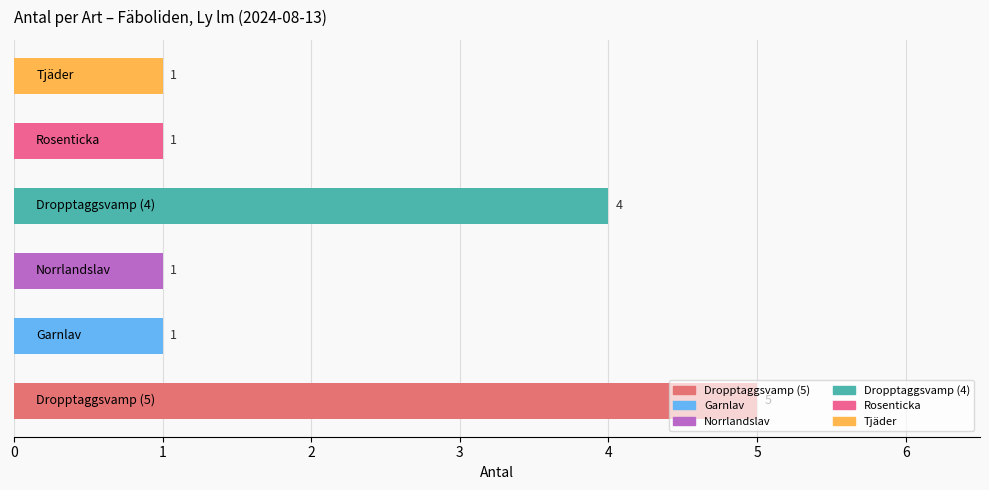

How many values are between 1 and 4?

5